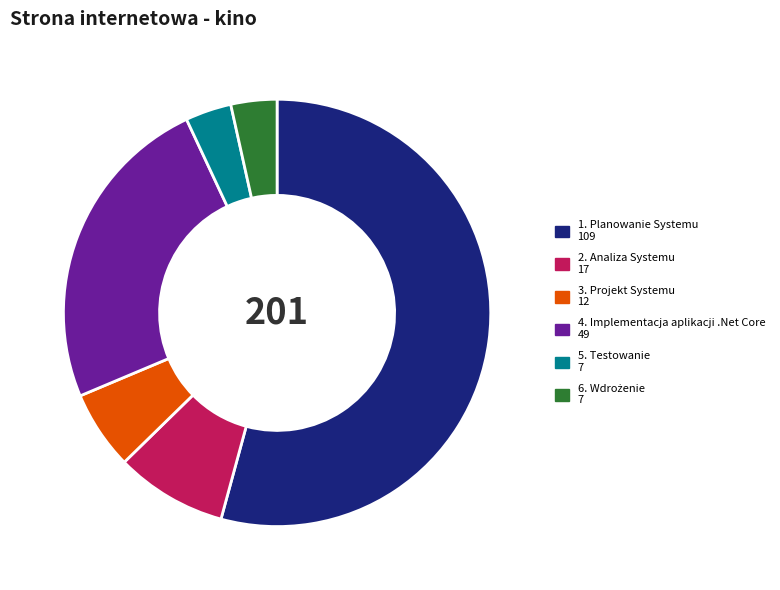

Is there any slice that represents more than half of the pie?

Yes